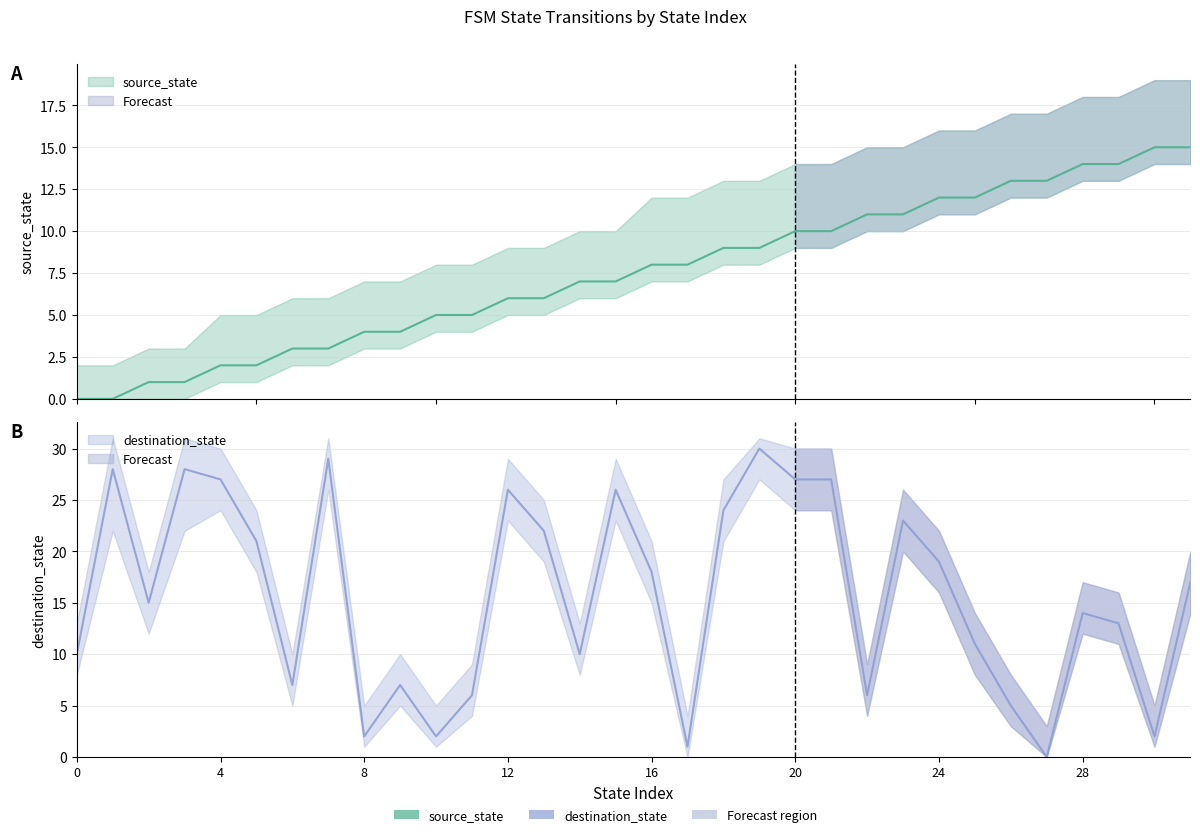

How many data points in source_state are above 8?

14